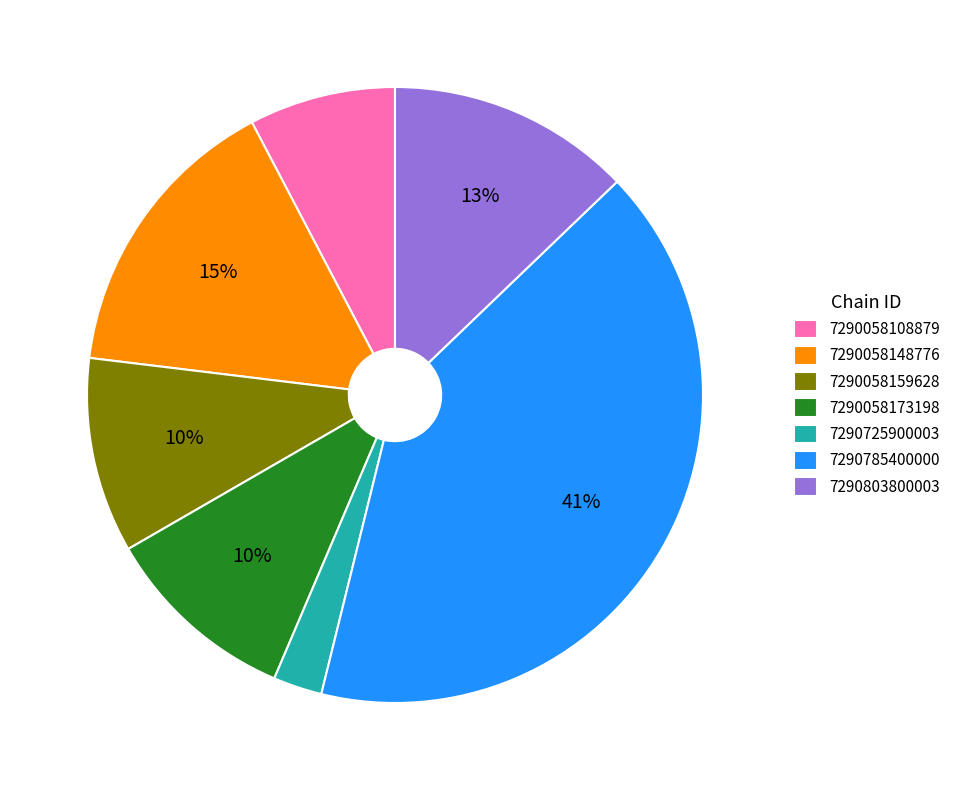

What is the smallest slice in the pie chart?

7290725900003